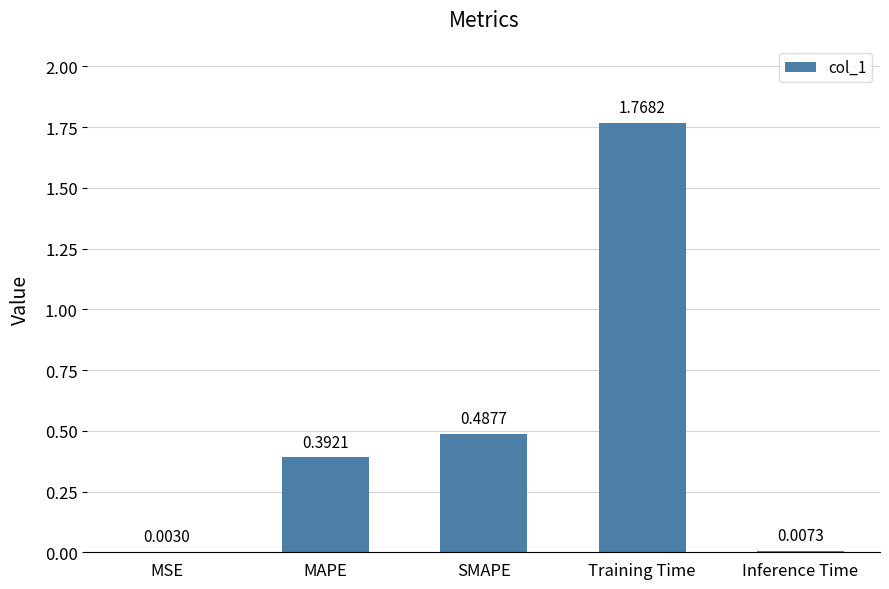

Are the bars horizontal?

No